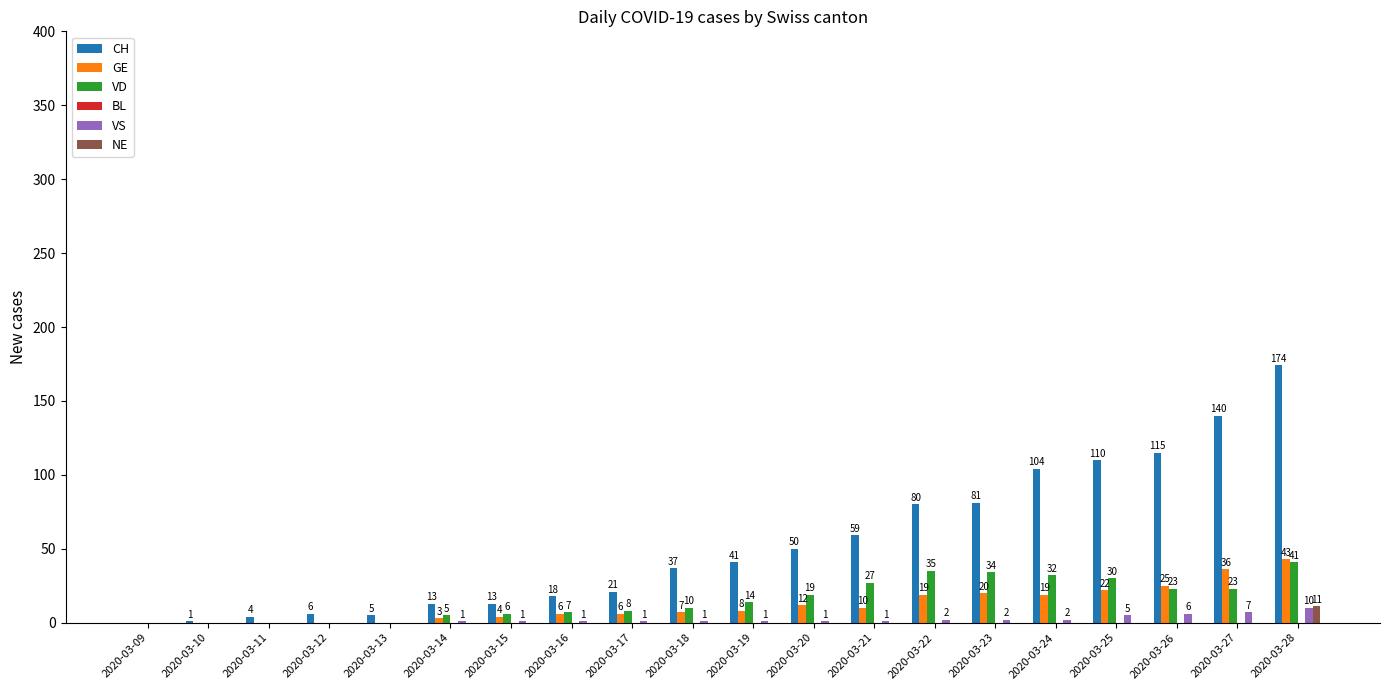

What is the average value of the VS series?

2